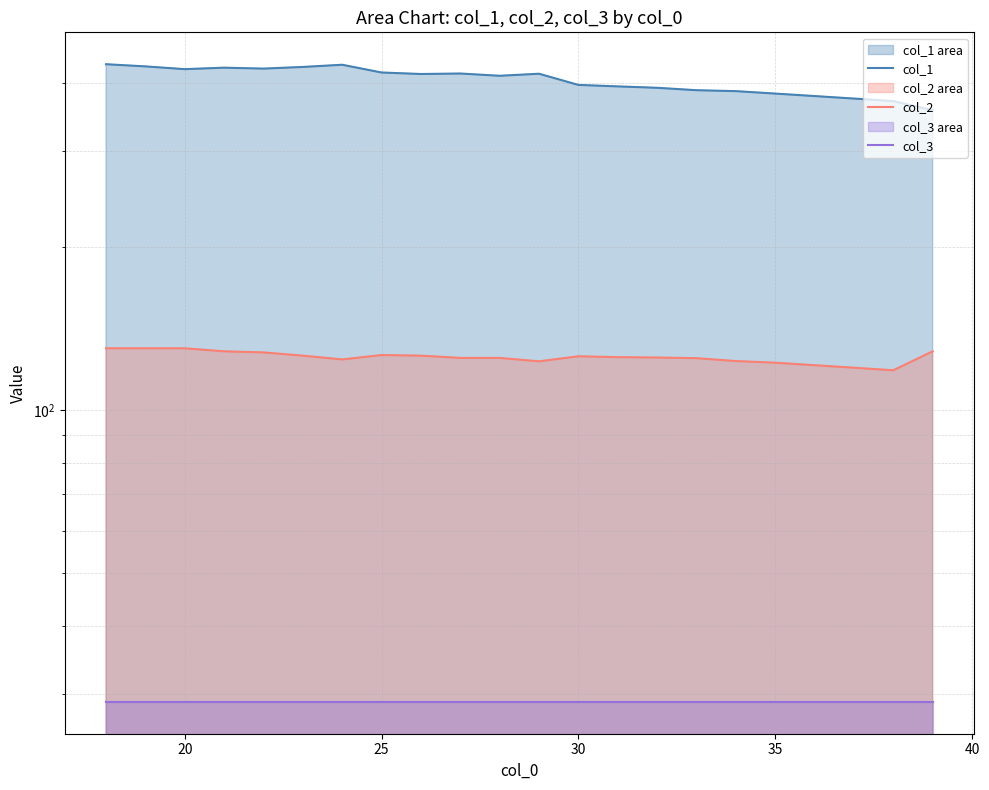

List the series in order of their peak value, lowest first.

col_3, col_2, col_1